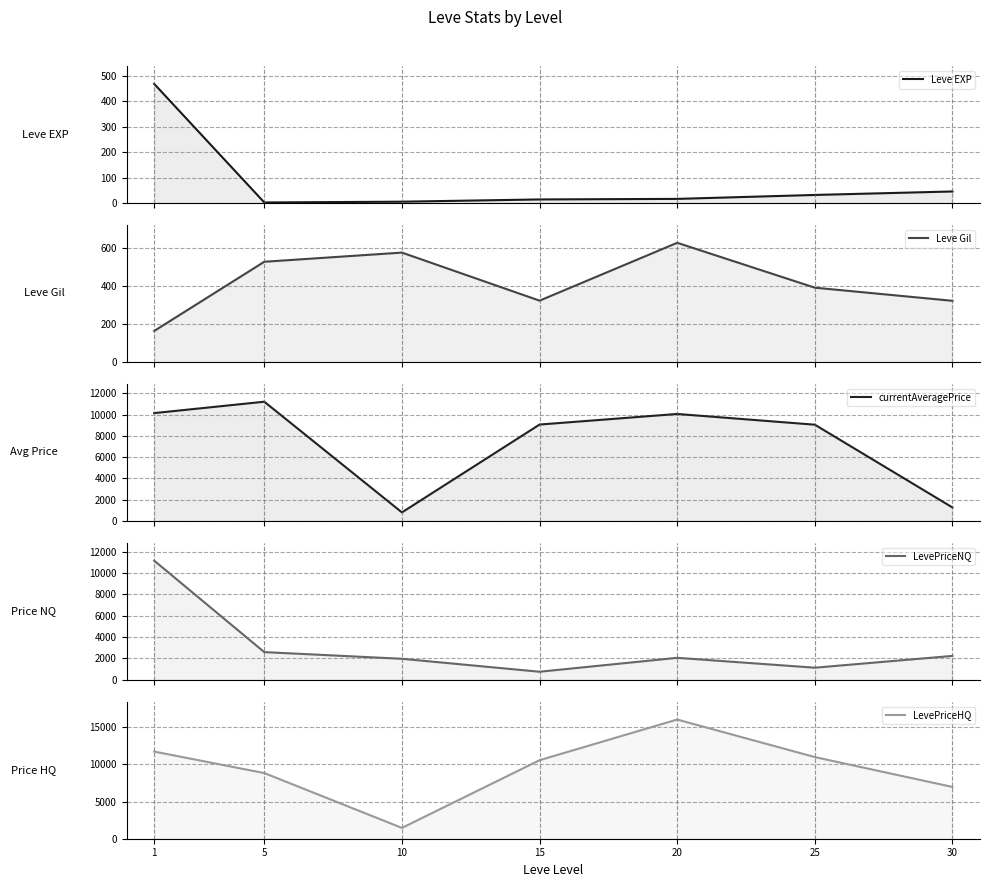

Is it true that LevePriceNQ equals 1043.1 at 15?

False